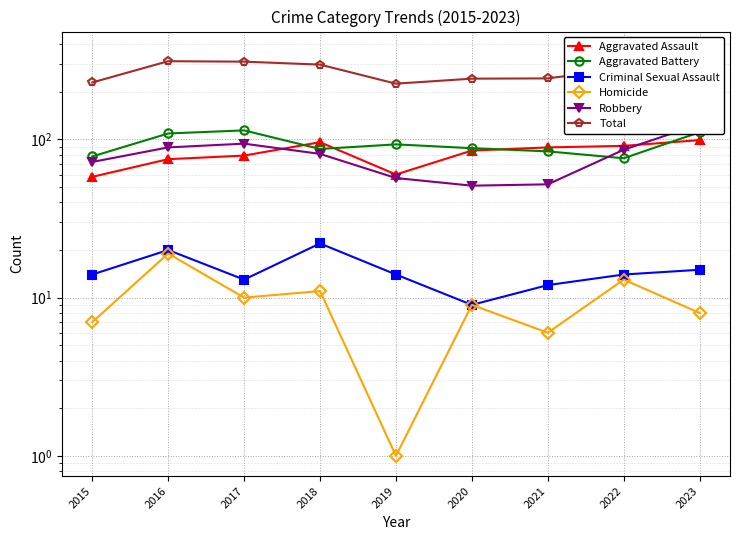

Between 2016 and 2020, which is larger?

2020